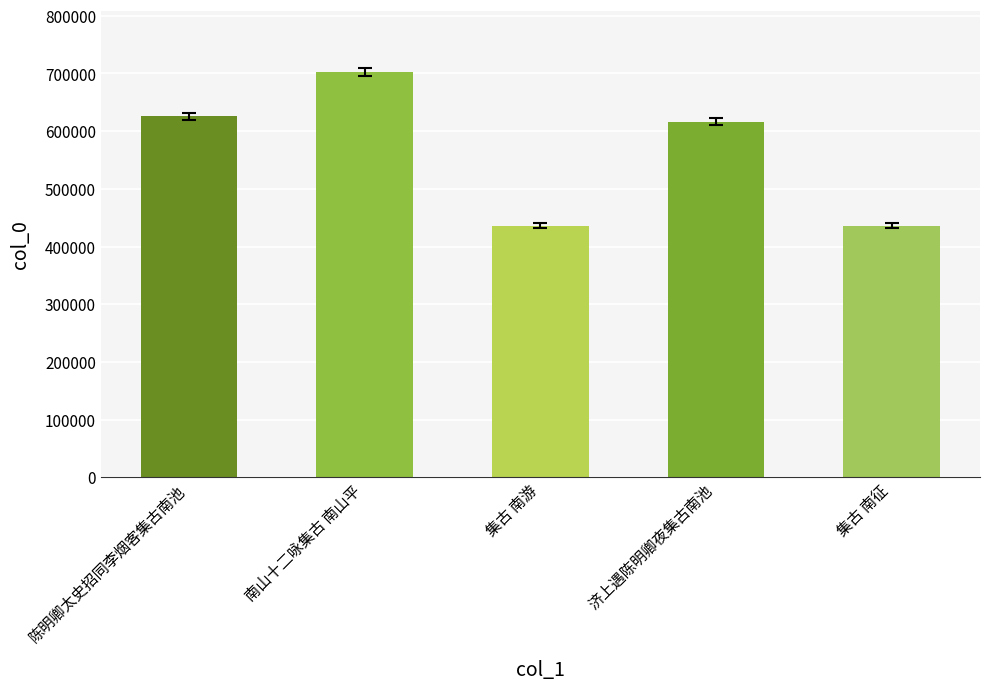

What is the smallest value displayed?

435623